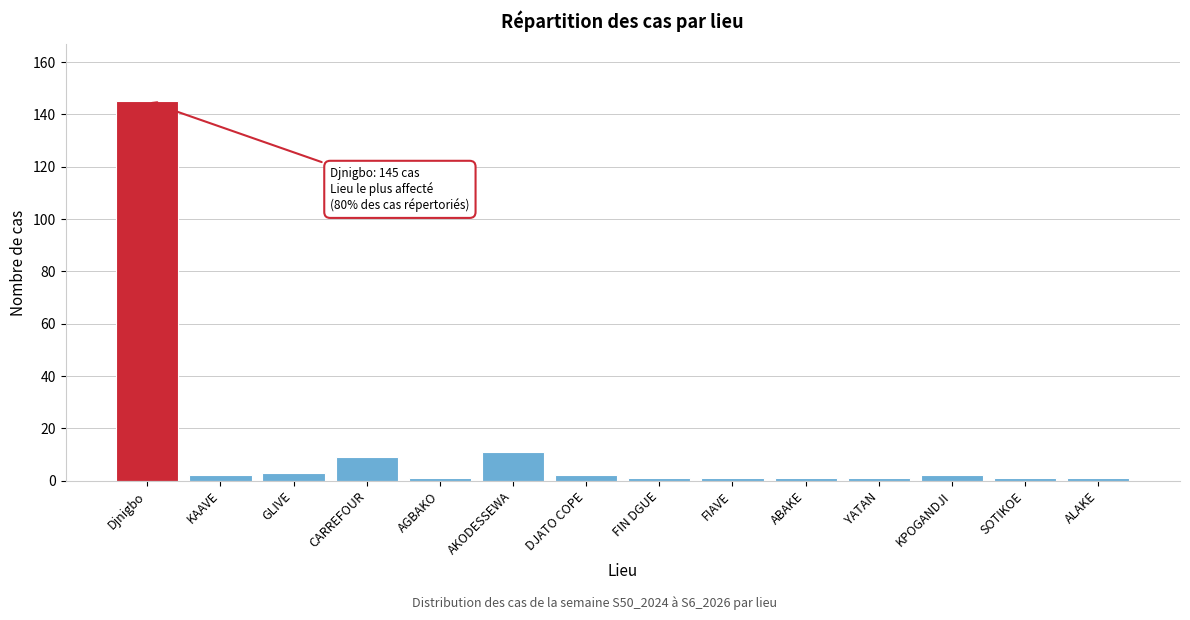

Reading left to right, what are all the values shown in this chart?

Djnigbo=145	KAAVE=2	GLIVE=3	CARREFOUR=9	AGBAKO=1	AKODESSEWA=11	DJATO COPE=2	FIN DGUE=1	FIAVE=1	ABAKE=1	YATAN=1	KPOGANDJI=2	SOTIKOE=1	ALAKE=1